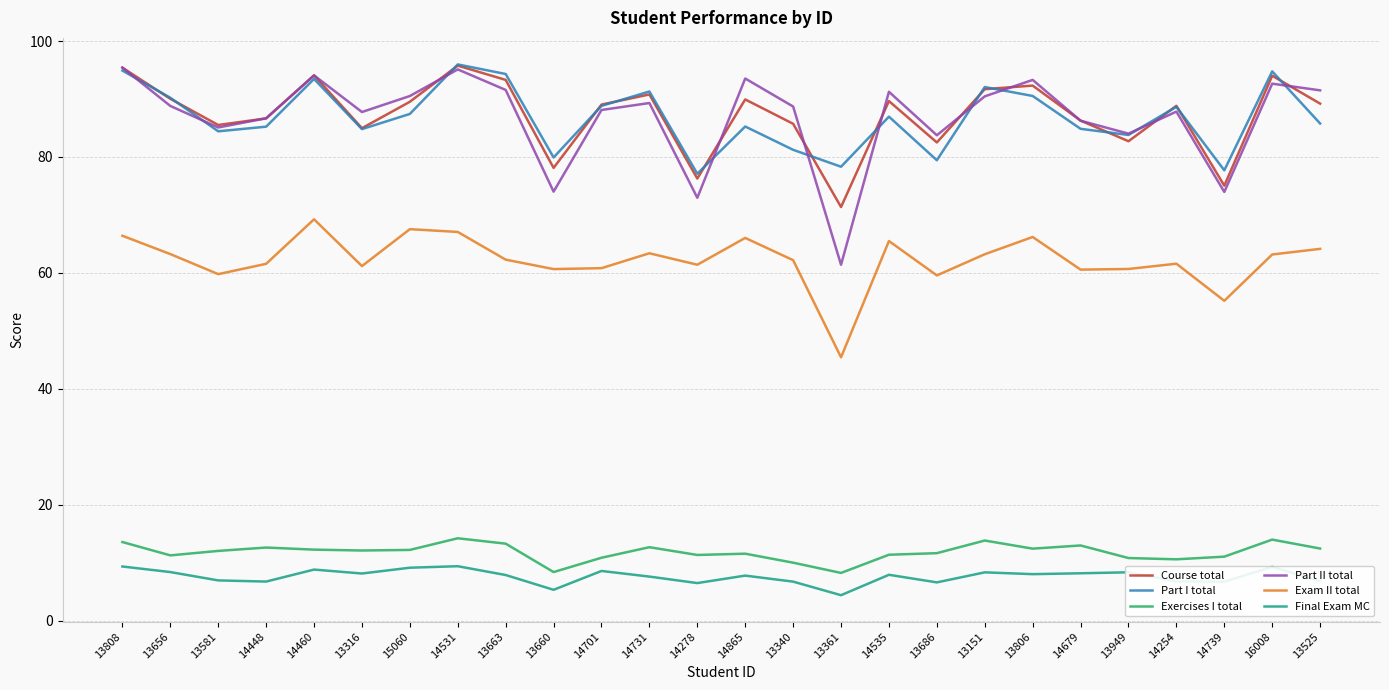

What is the total value across all series at 14679?

339.1